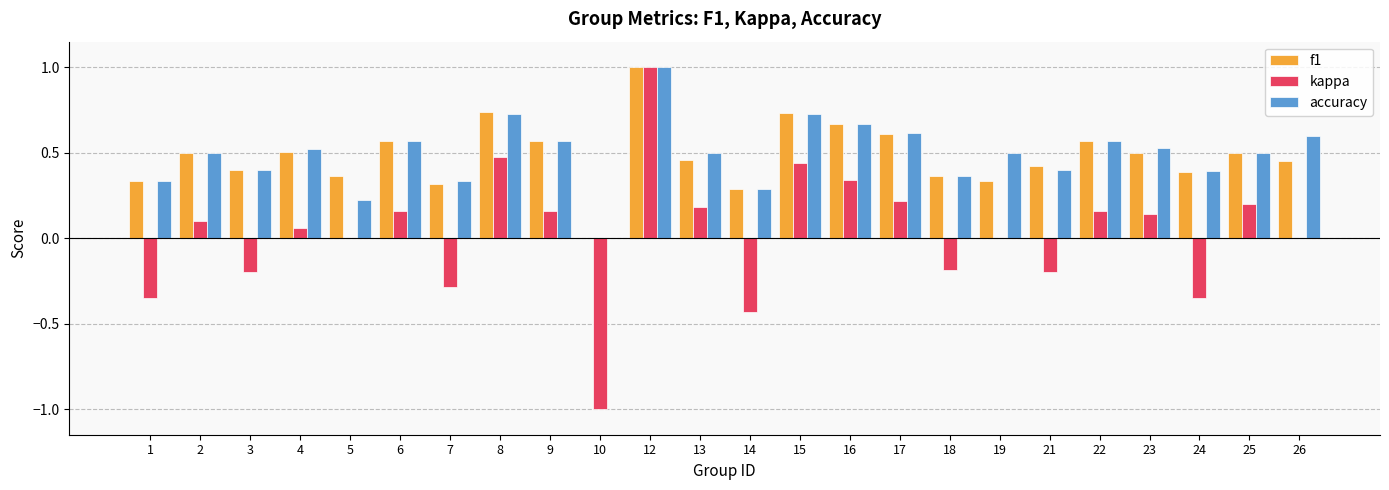

What is the maximum value shown in the chart?

1.0